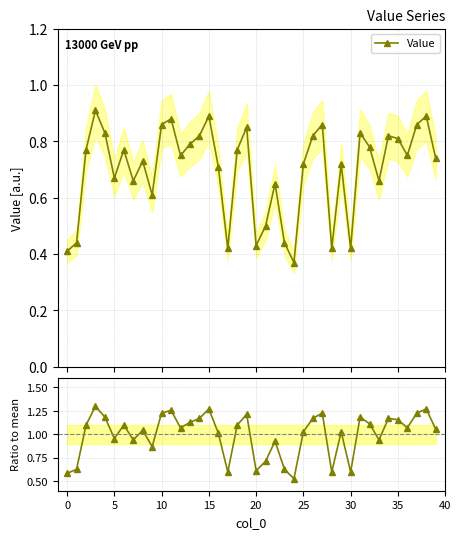

Which series has the largest range (max minus min)?

Ratio